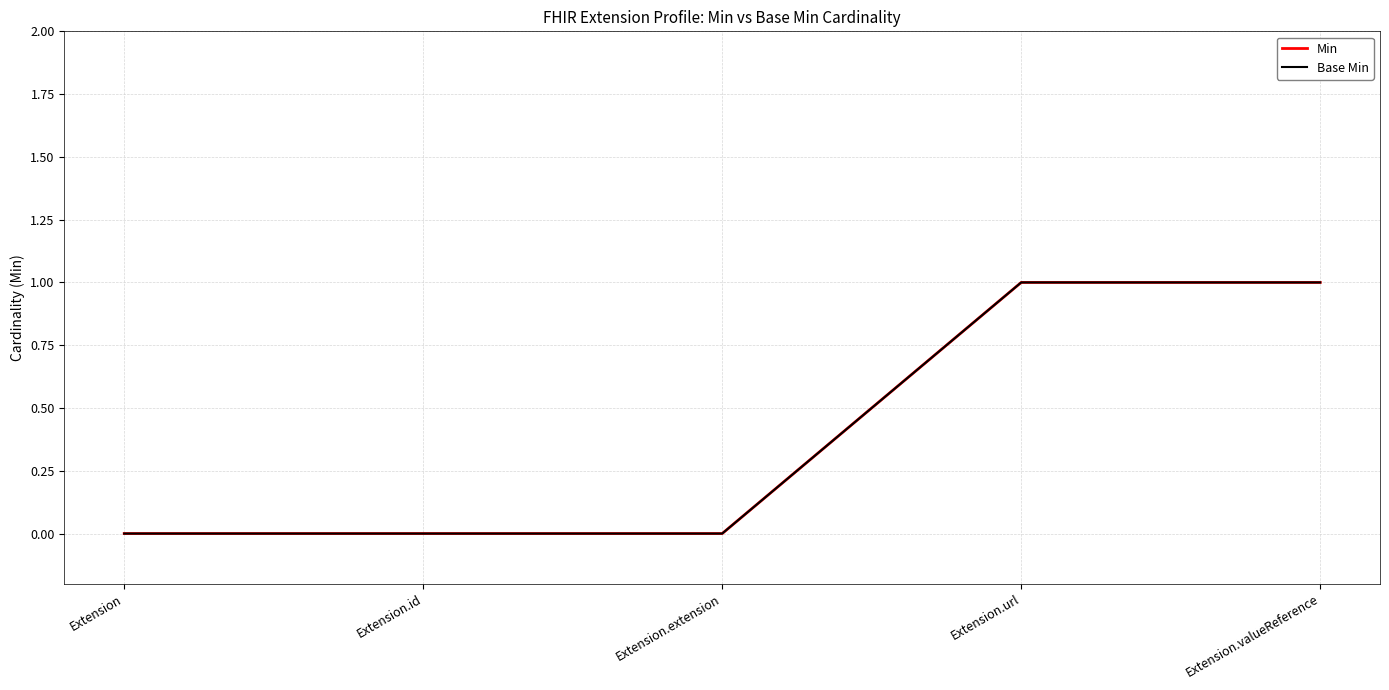

How many Base Min values are between 0 and 1?

5